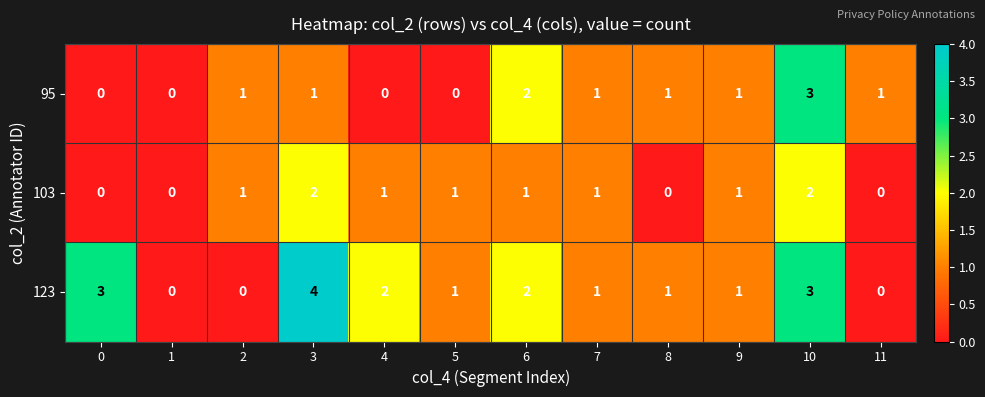

Count the 123 values in the range 1 to 3.

8